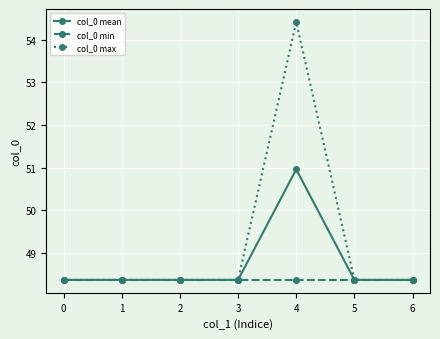

What is the highest value of the col_0 min series?

48.4